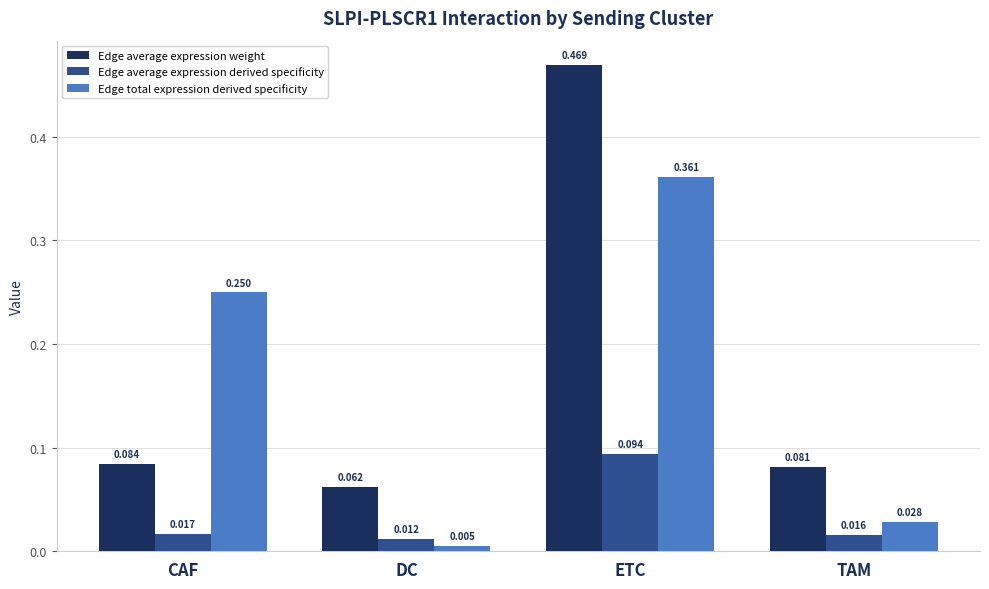

How many groups of bars are there?

4